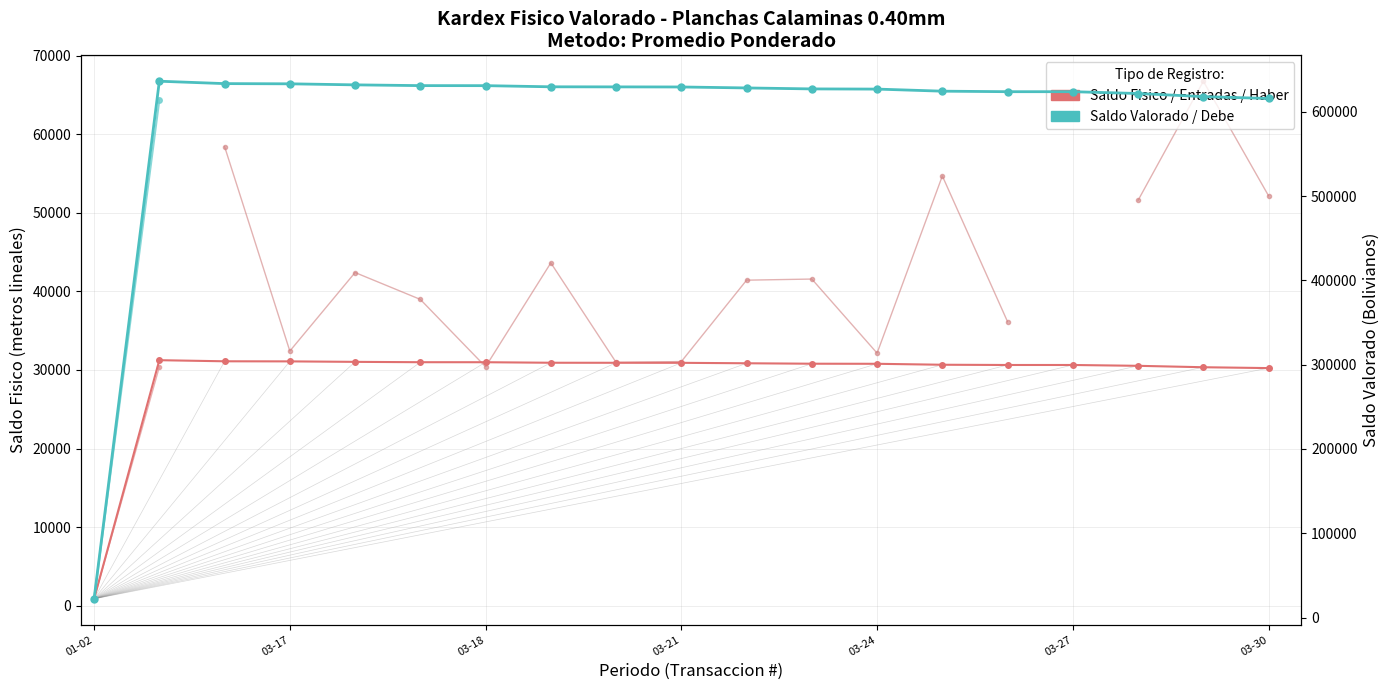

True or false: Entrada and Saldo Valorado cross at least once.

False